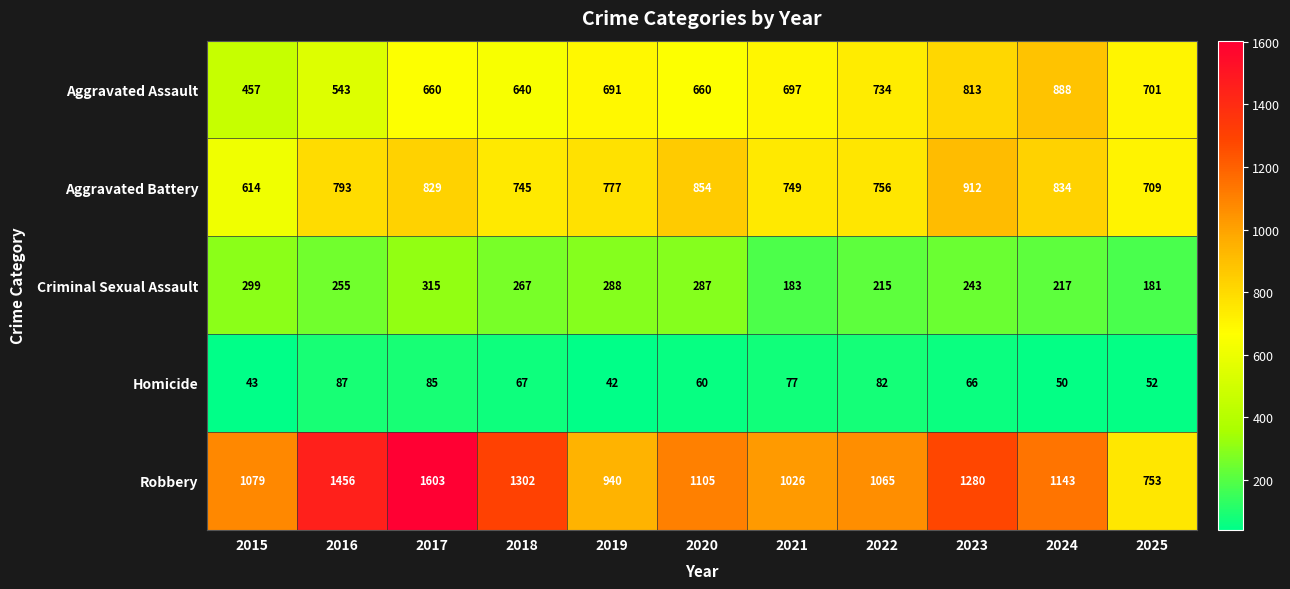

At 2017, list the series in order from smallest to largest.

Homicide, Criminal Sexual Assault, Aggravated Assault, Aggravated Battery, Robbery